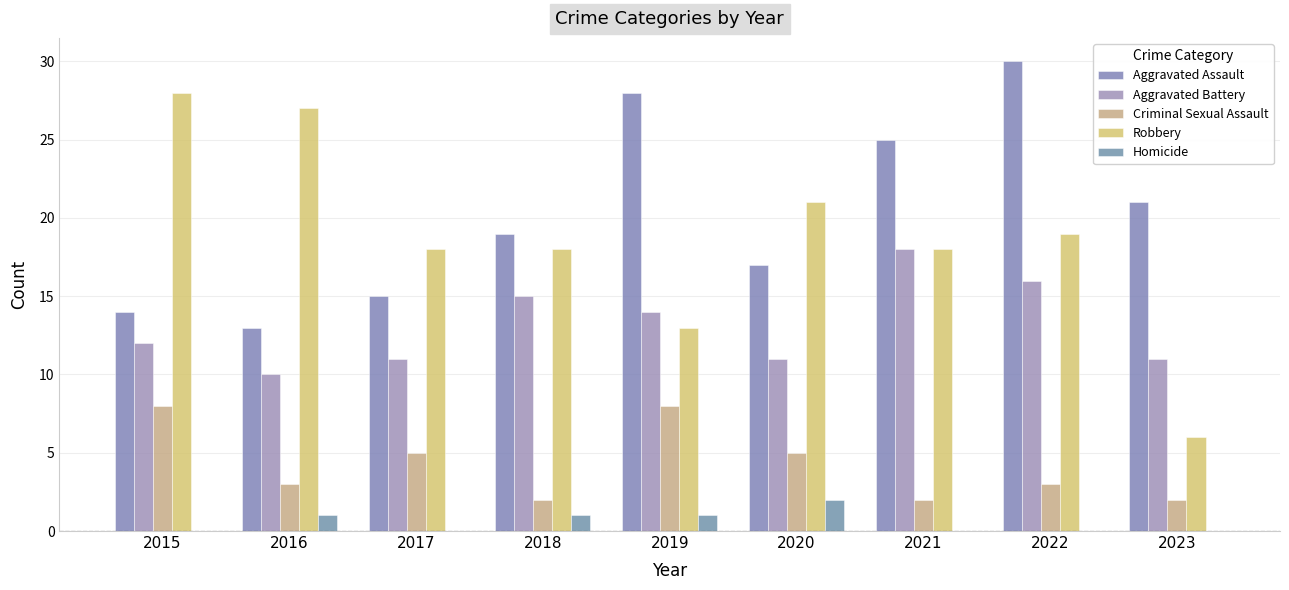

The value of Aggravated Battery at 2018 is 15. True or false?

True